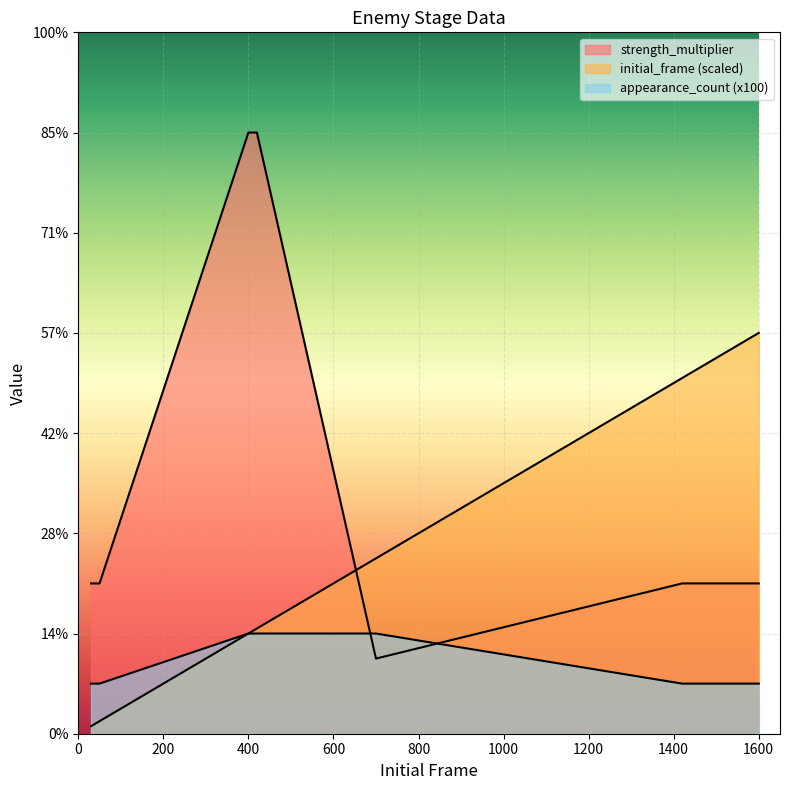

Between which two adjacent categories do initial_frame and strength_multiplier first intersect?

420 and 700